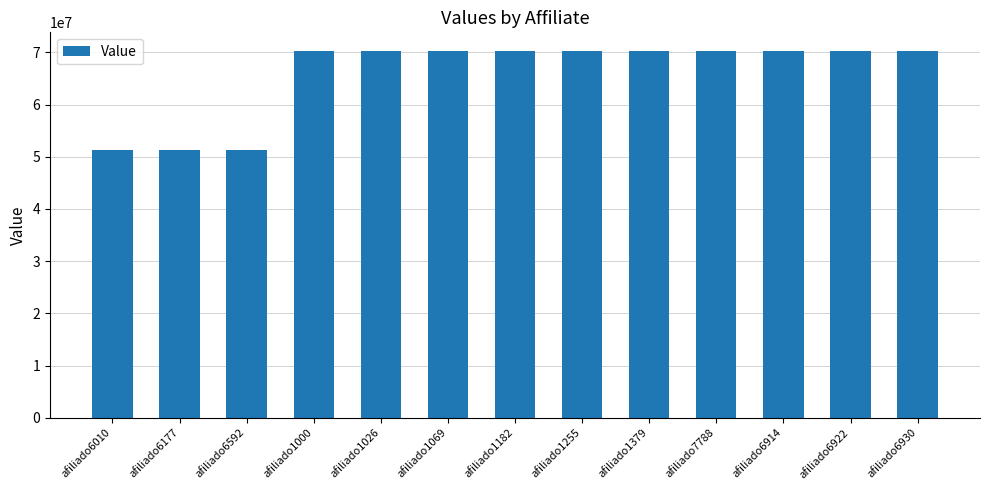

What is the label of the 7th bar from the left?

afiliado1182